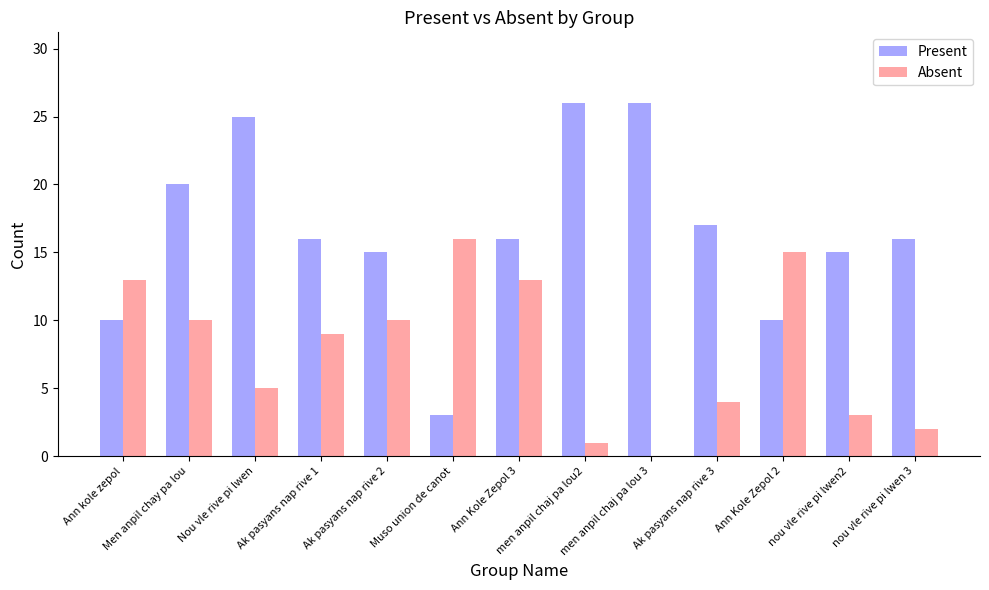

How many data points does each series have?

13